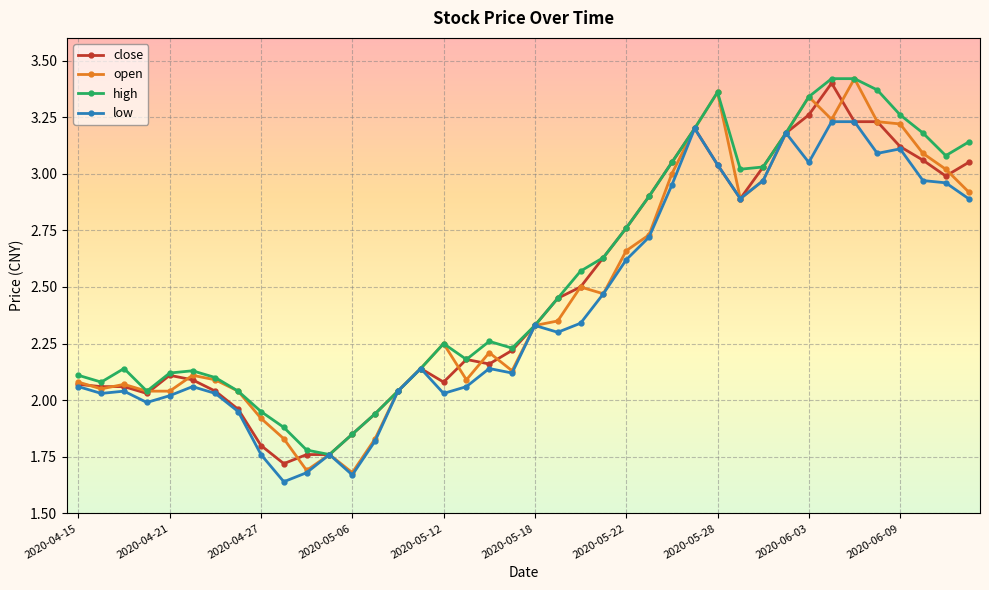

Which series has the largest total across all categories?

high